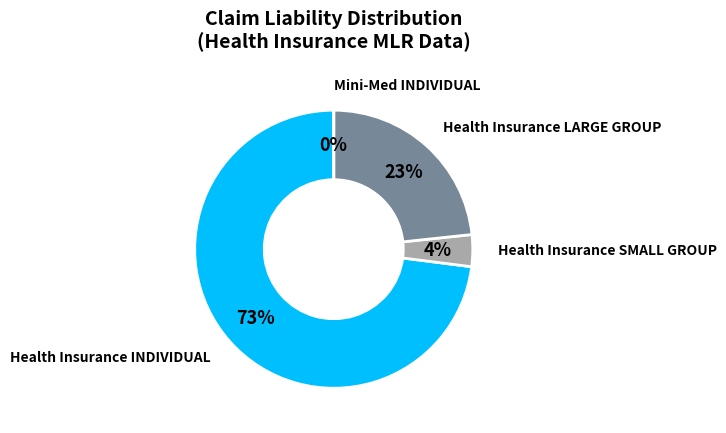

To the nearest percent, what is the combined percentage of Health Insurance INDIVIDUAL and Health Insurance LARGE GROUP?

96%